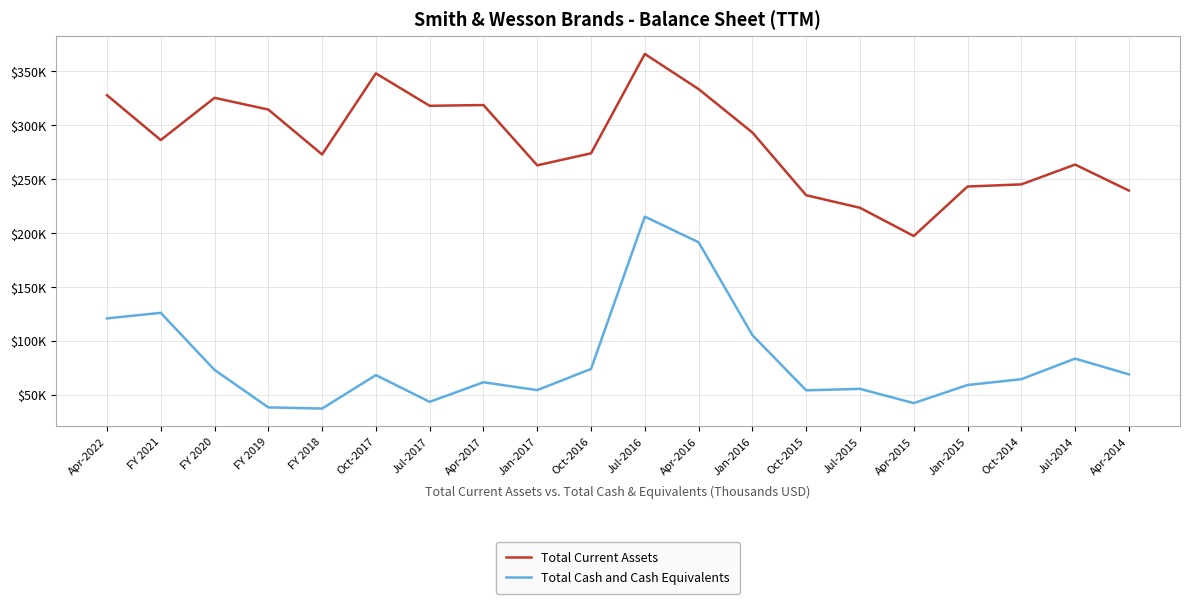

At which category does the chart reach its minimum across all series?

FY 2018